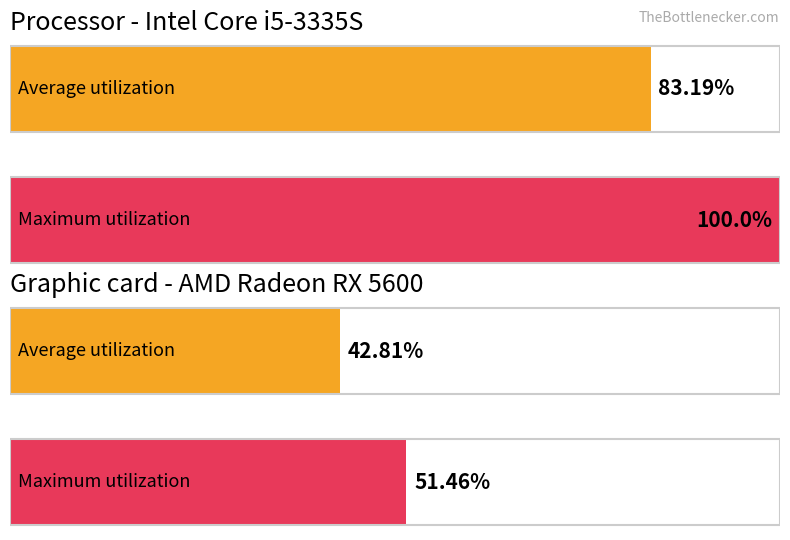

How many data points in Average utilization are above 2?

2